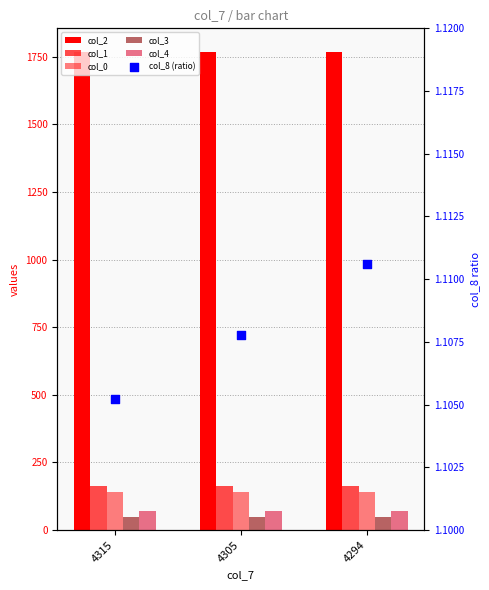

Which series contains the lowest Y value?

col_8 (ratio)